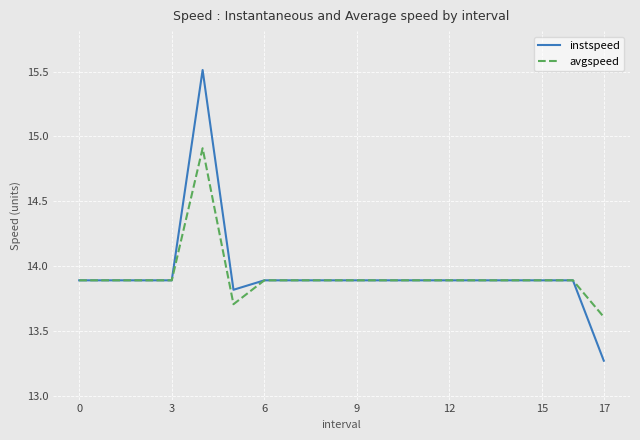

List the series in order of their peak value, lowest first.

avgspeed, instspeed